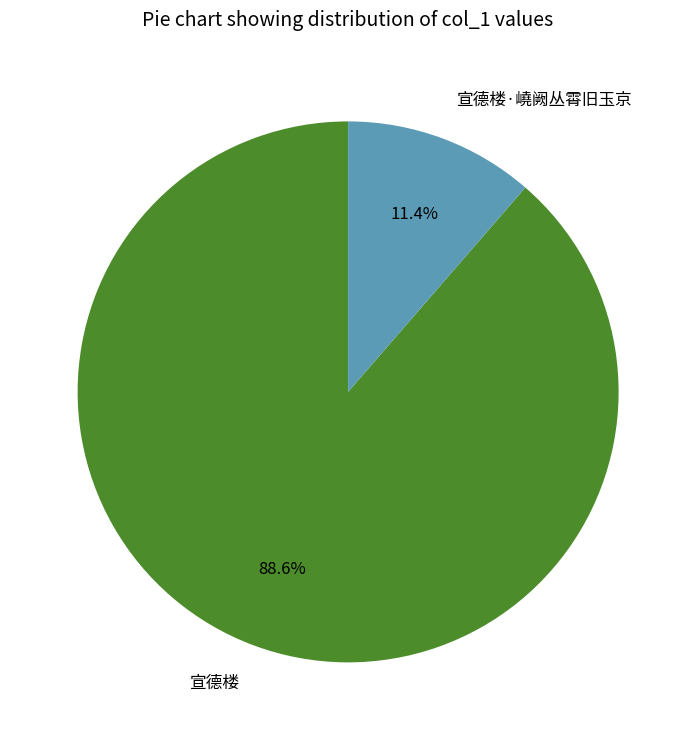

Rank the categories by value from lowest to highest.

宣德楼·嶢阙丛霄旧玉京, 宣德楼